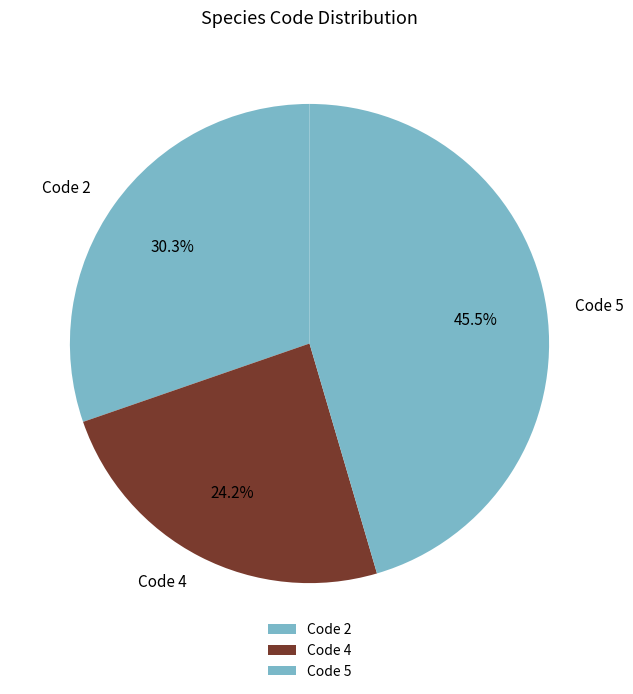

Rank the categories by value from highest to lowest.

Code 5, Code 2, Code 4